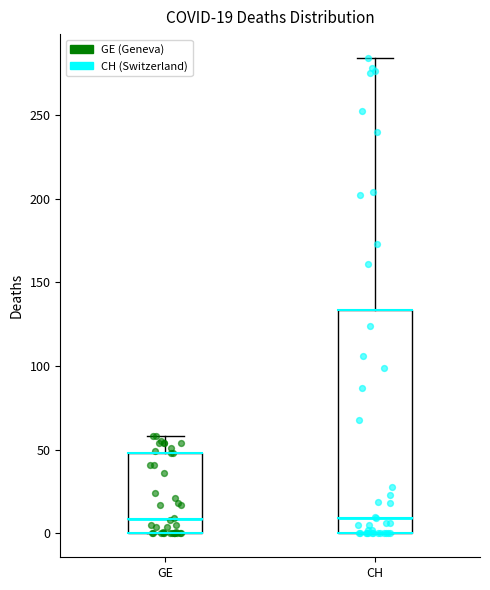

Which box is the tallest, from its lower edge to its upper edge?

CH